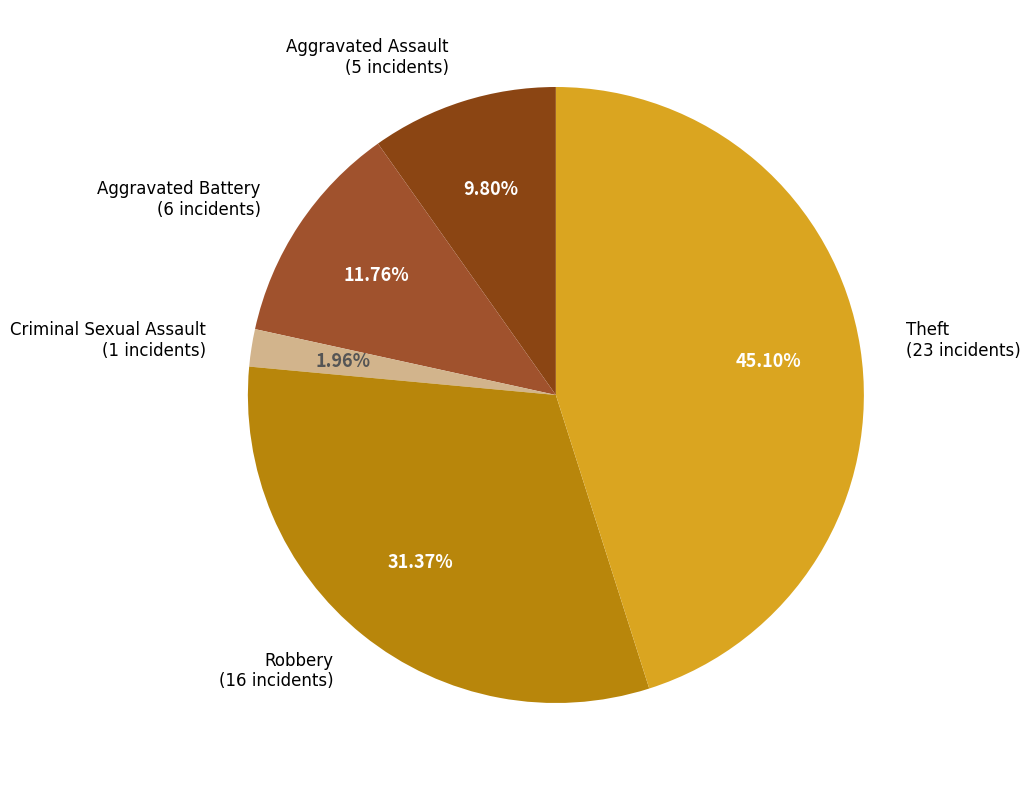

Is Theft (23 incidents) the majority of the pie?

No